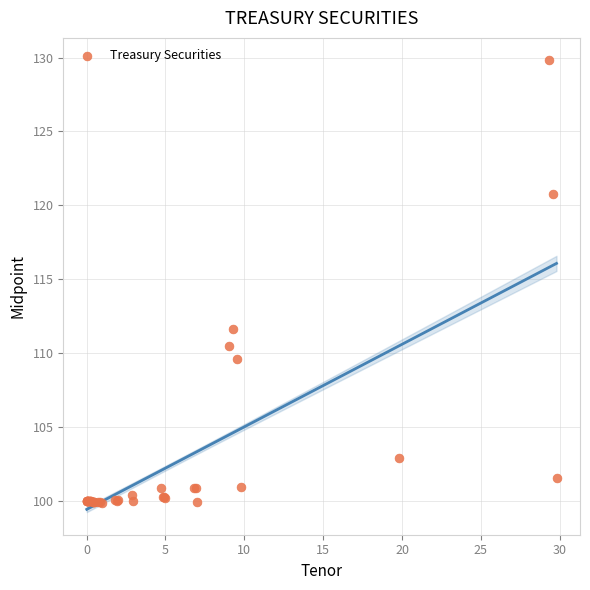

What Y value in the scatter plot is closest to 114?

111.6